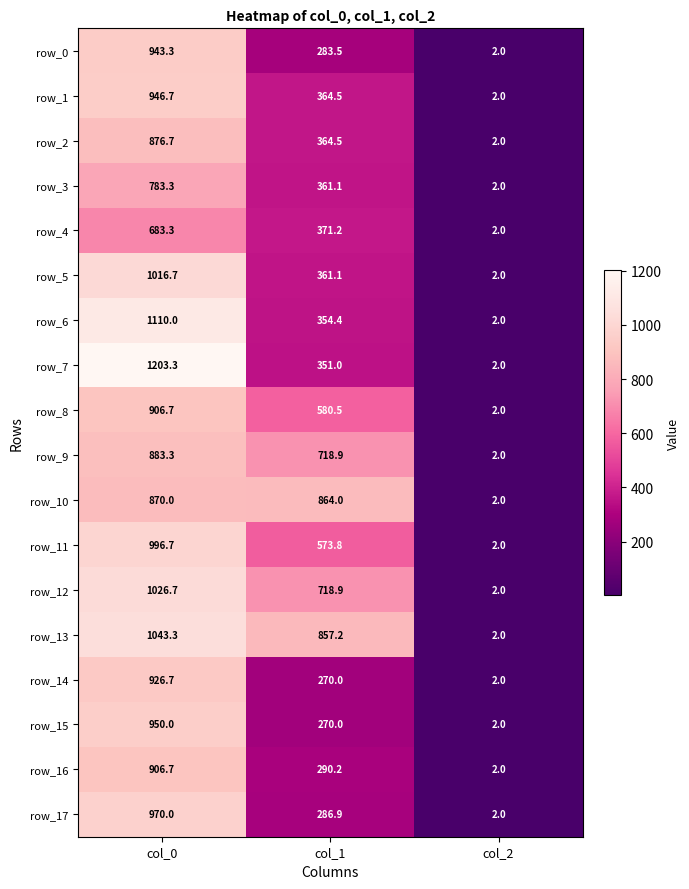

Reading left to right, what are all the values shown in this chart?

row_0: 943.3	283.5	2.0
row_1: 946.7	364.5	2.0
row_2: 876.7	364.5	2.0
row_3: 783.3	361.1	2.0
row_4: 683.3	371.2	2.0
row_5: 1016.7	361.1	2.0
row_6: 1110.0	354.4	2.0
row_7: 1203.3	351.0	2.0
row_8: 906.7	580.5	2.0
row_9: 883.3	718.9	2.0
row_10: 870.0	864.0	2.0
row_11: 996.7	573.8	2.0
row_12: 1026.7	718.9	2.0
row_13: 1043.3	857.2	2.0
row_14: 926.7	270.0	2.0
row_15: 950.0	270.0	2.0
row_16: 906.7	290.2	2.0
row_17: 970.0	286.9	2.0